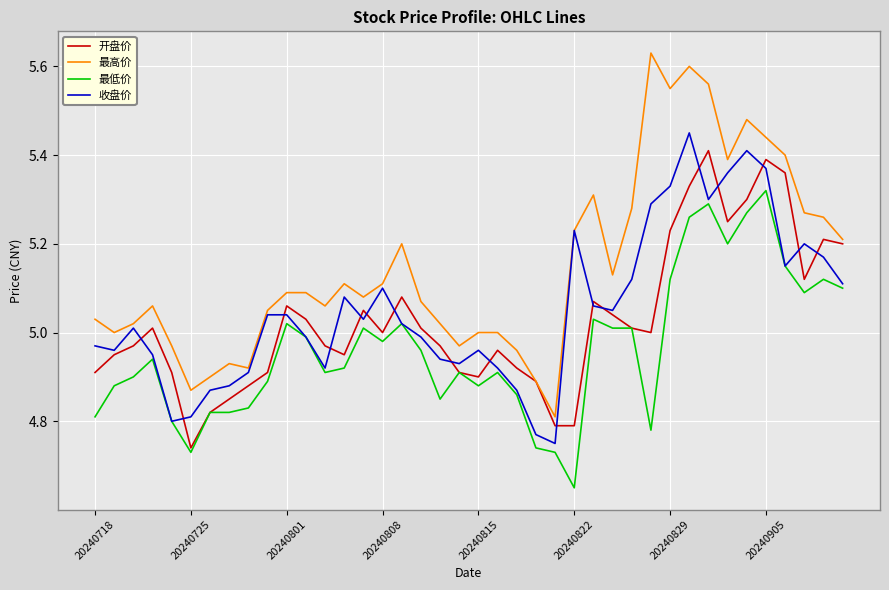

What is the difference between the maximum and minimum values in the 收盘价 series?

0.7